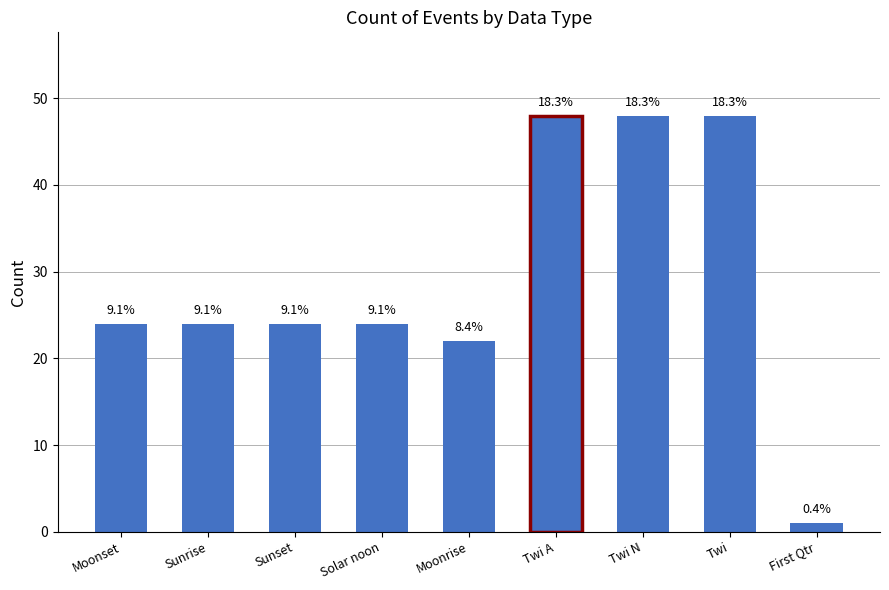

How many bars are there in total?

9